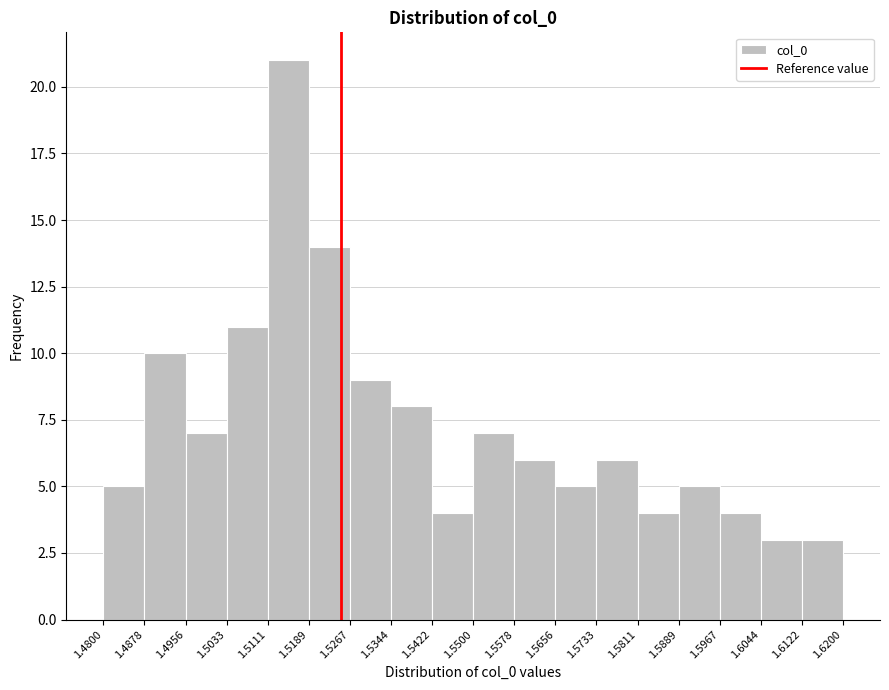

Reading left to right, transcribe this chart: for each bar, give the range it covers on the x-axis and its height. The values are not printed on the chart, so give them approximately, as read against the axis.

1.4800 to 1.4878: 5
1.4878 to 1.4956: 10
1.4956 to 1.5033: 7
1.5033 to 1.5111: 11
1.5111 to 1.5189: 21
1.5189 to 1.5267: 14
1.5267 to 1.5344: 9
1.5344 to 1.5422: 8
1.5422 to 1.5500: 4
1.5500 to 1.5578: 7
1.5578 to 1.5656: 6
1.5656 to 1.5733: 5
1.5733 to 1.5811: 6
1.5811 to 1.5889: 4
1.5889 to 1.5967: 5
1.5967 to 1.6044: 4
1.6044 to 1.6122: 3
1.6122 to 1.6200: 3